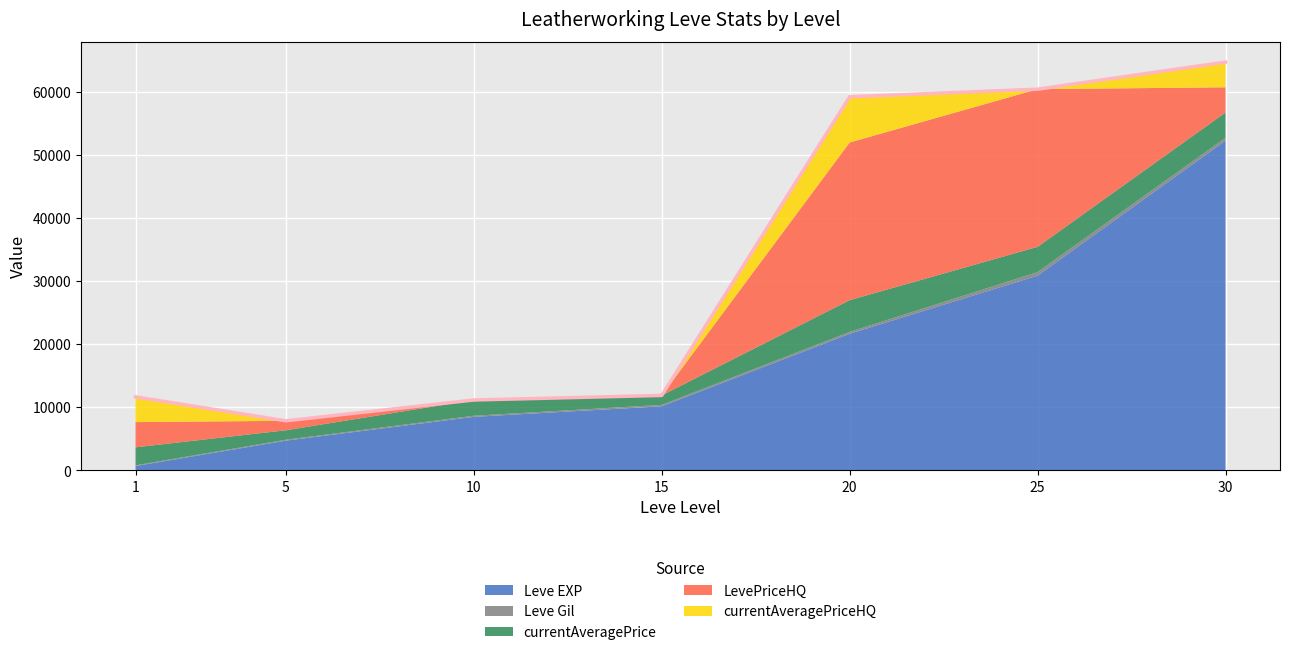

What is the value of the Leve EXP point at the 2nd from the left?

4660